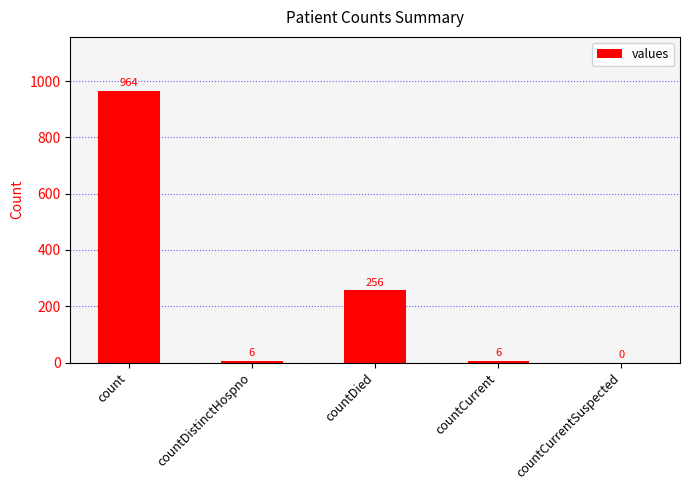

Which category has the highest value across all series?

count